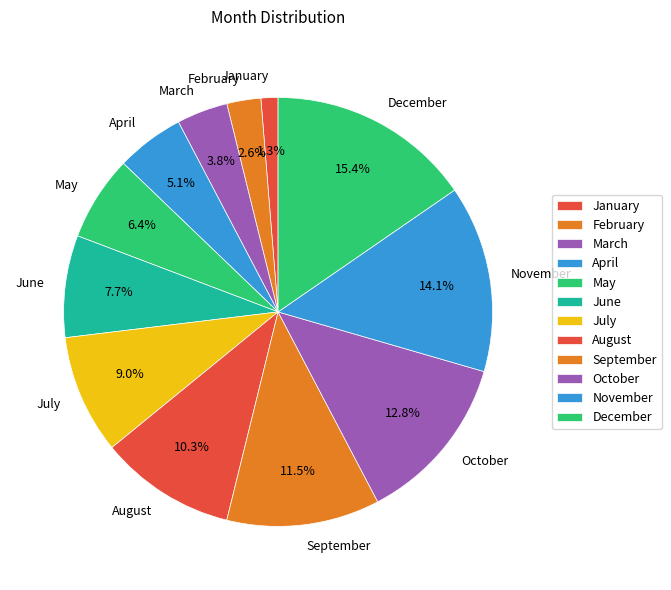

What is the smallest slice in the pie chart?

January